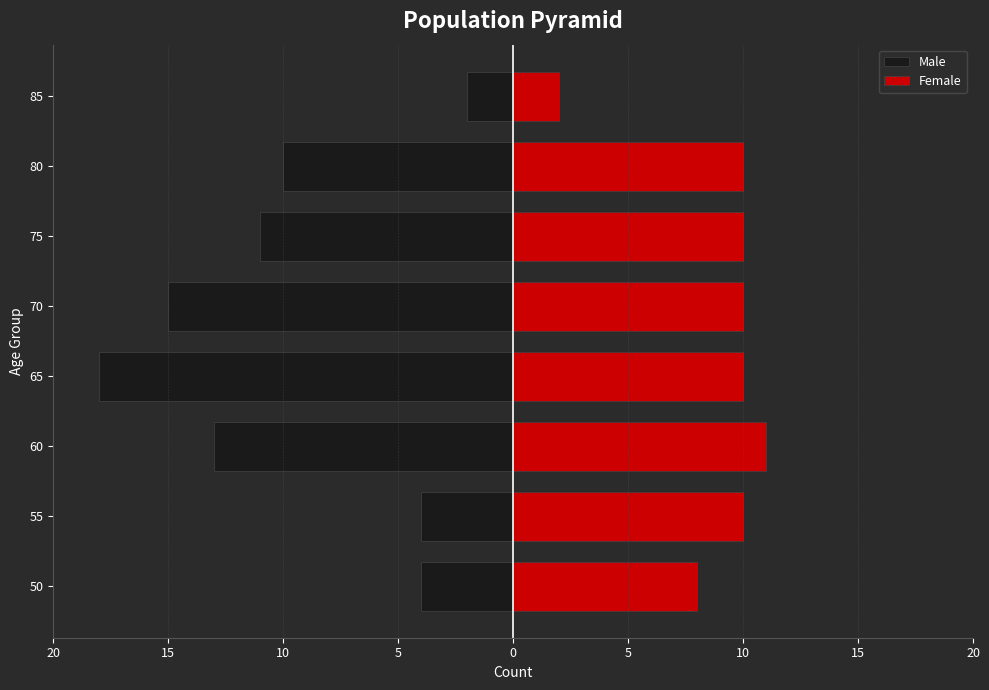

What is the average value of the Female series?

9